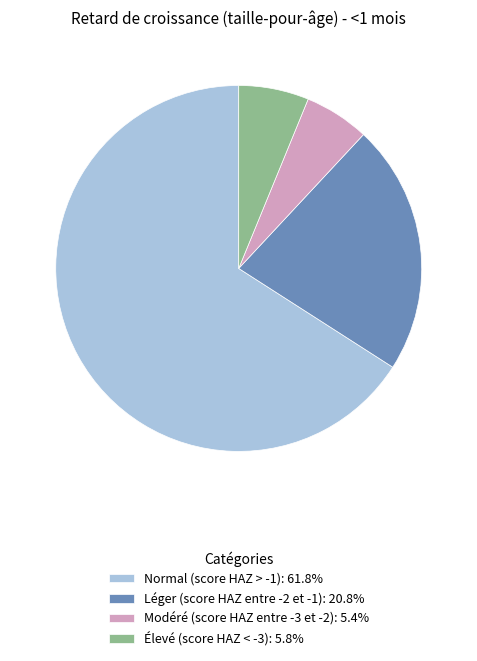

Do Modéré (score HAZ entre -3 et -2): 5.4% and Normal (score HAZ > -1): 61.8% together represent more than half of the pie?

Yes